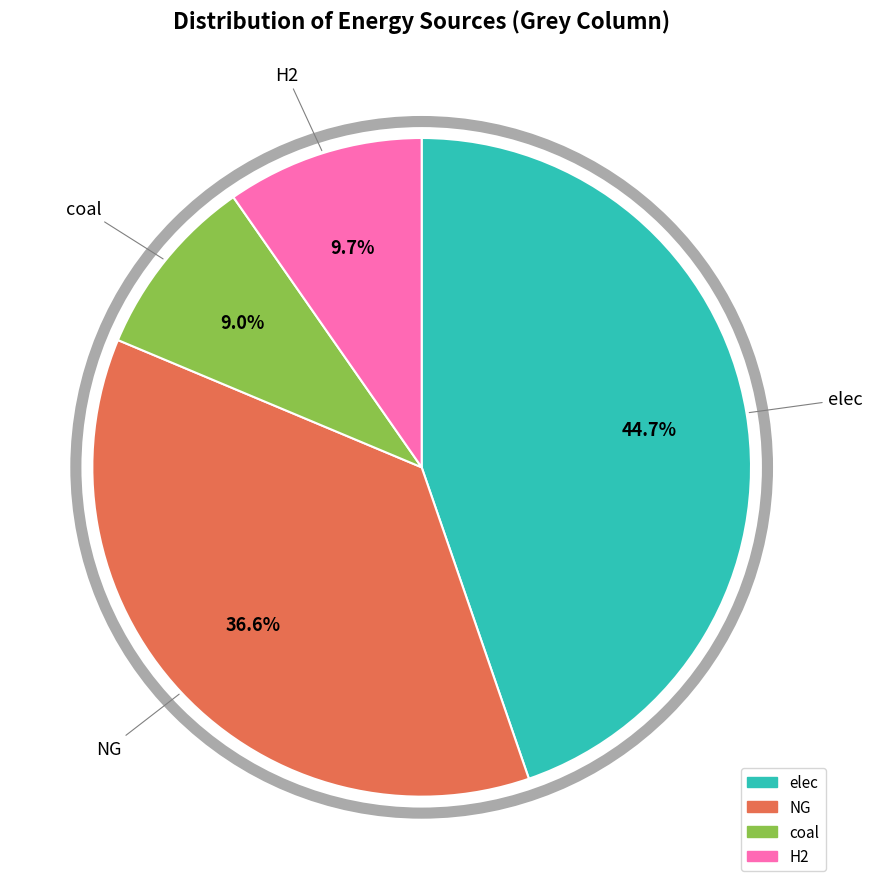

How many segments does this pie chart have?

4